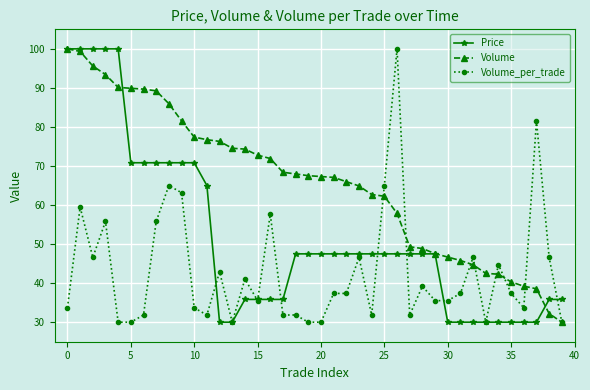

After their last crossing, which series has the higher values: Volume_per_trade or Price?

Price